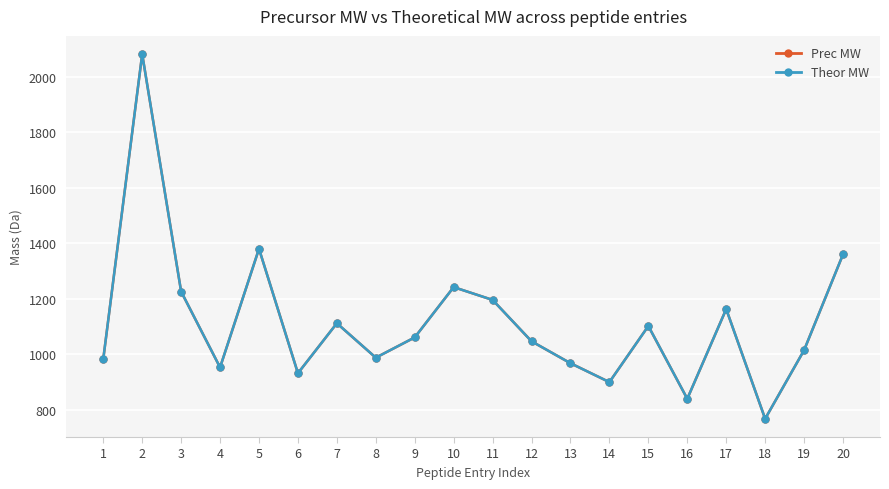

What is the sum of the Theor MW values at 20 and 8?

2349.0